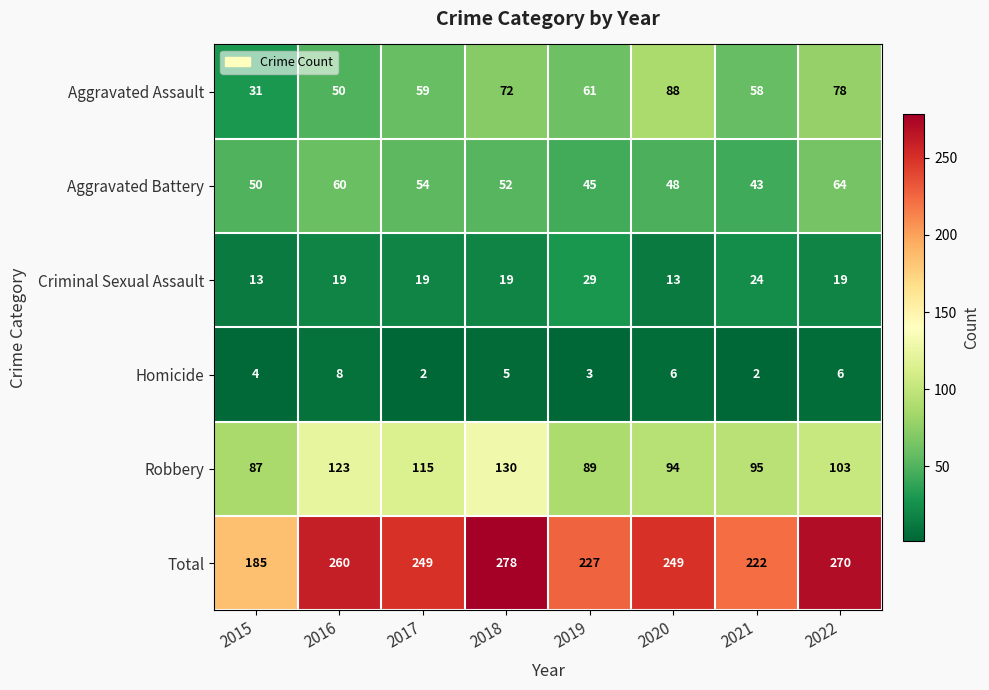

The Robbery series shows 94 at 2020. True or false?

True